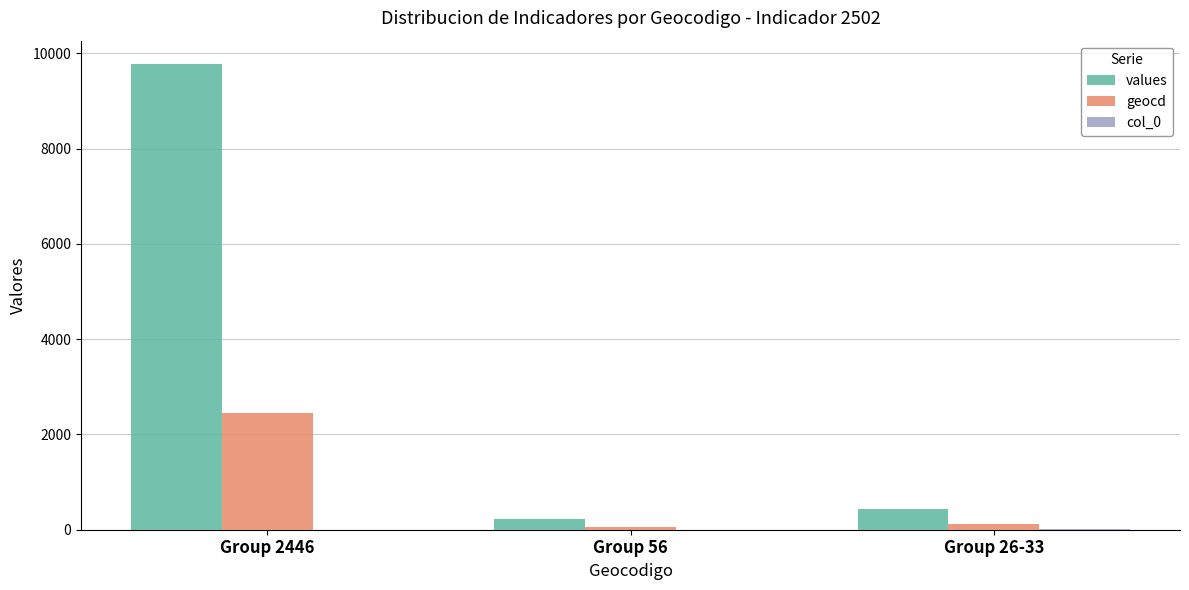

How many distinct data groups are displayed?

3